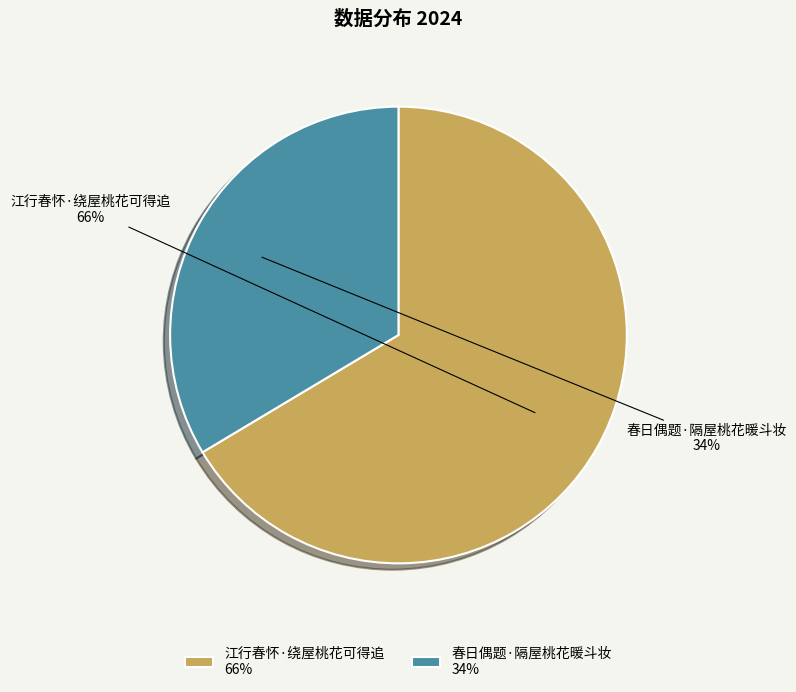

Which slice is the largest?

江行春怀·绕屋桃花可得追